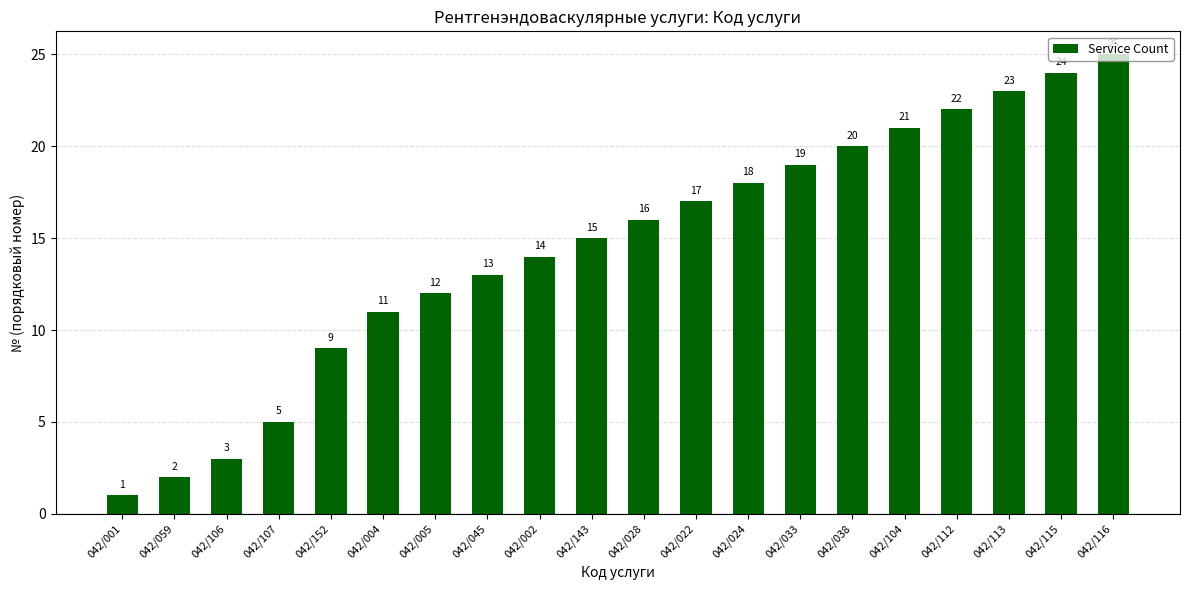

True or false: the data shows 27 at 042/024.

False